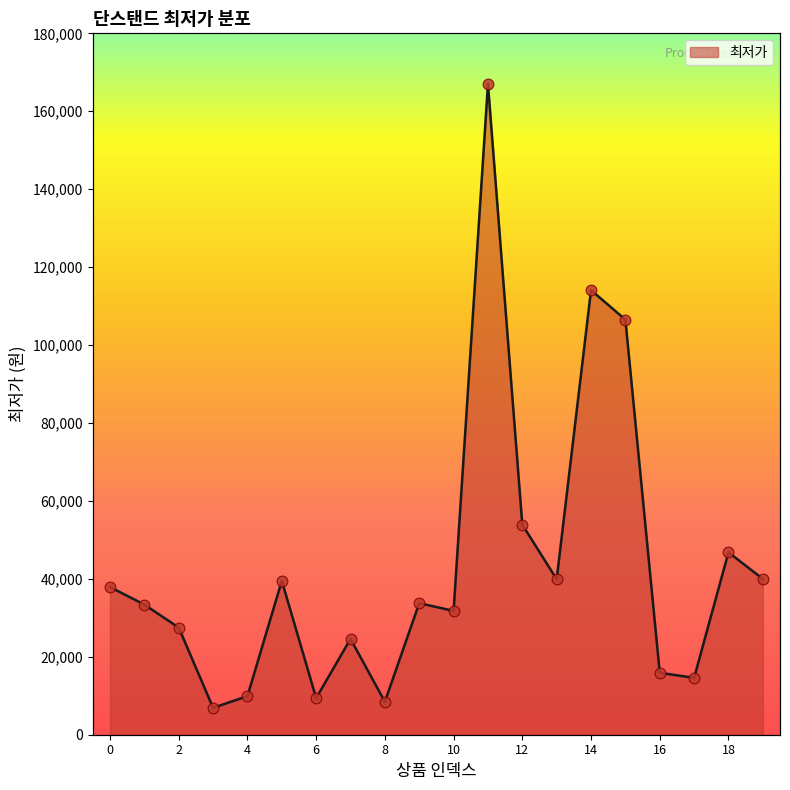

What is the change in value from 1 to 13?

+6510